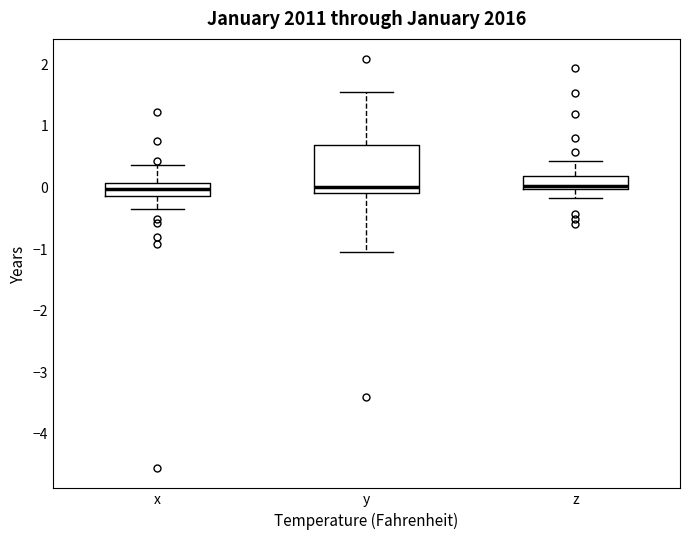

Reading left to right, transcribe this box plot: for each box, give where its median line is, the range the box spans, and where its two whiskers end, as read against the y-axis. The values are not printed on the chart, so give them approximately, as read against the axis.

x: median 0.0, box -0.1 to 0.1, whiskers -0.3 to 0.4
y: median 0.0, box -0.1 to 0.7, whiskers -1.0 to 1.6
z: median 0.0 (just above the box's lower edge), box 0.0 to 0.2, whiskers -0.2 to 0.4